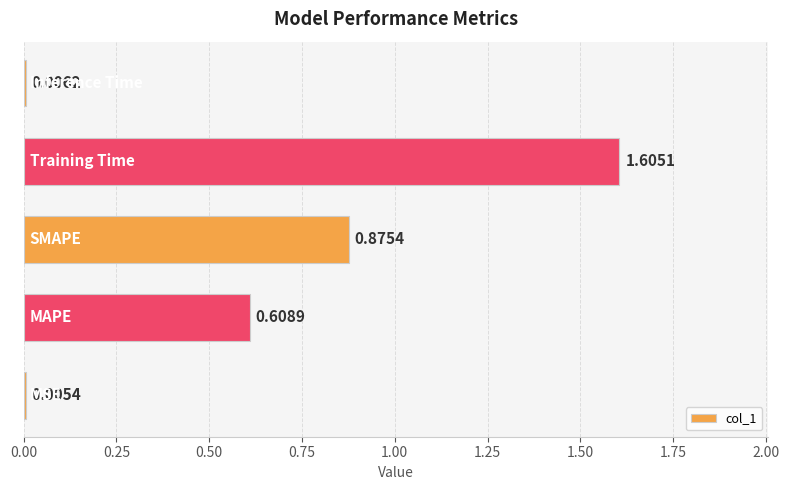

What is the sum of all values?

3.1